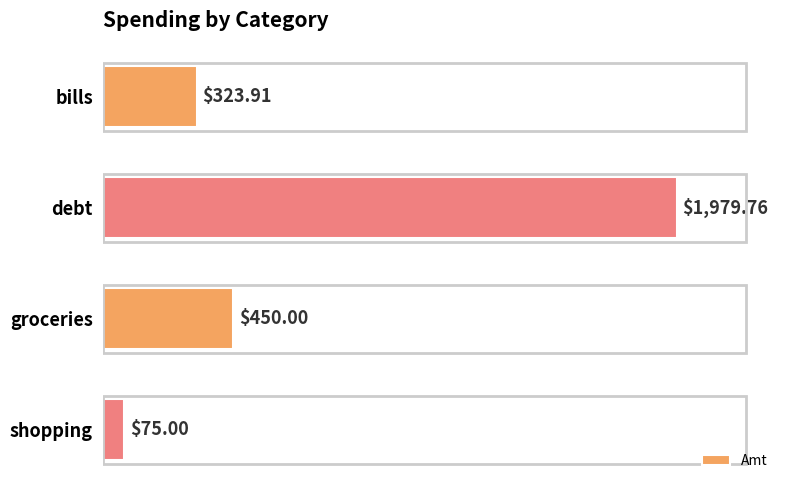

How many data points does each series have?

4